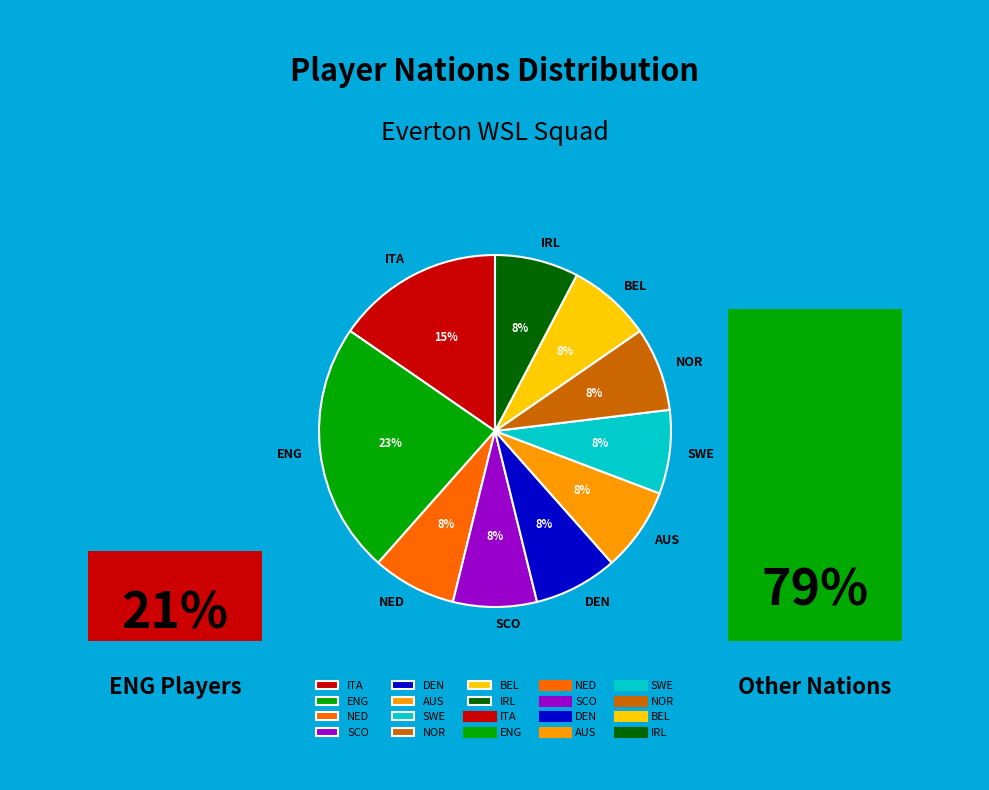

What is the ratio of the value at NOR to the value at AUS?

1.0